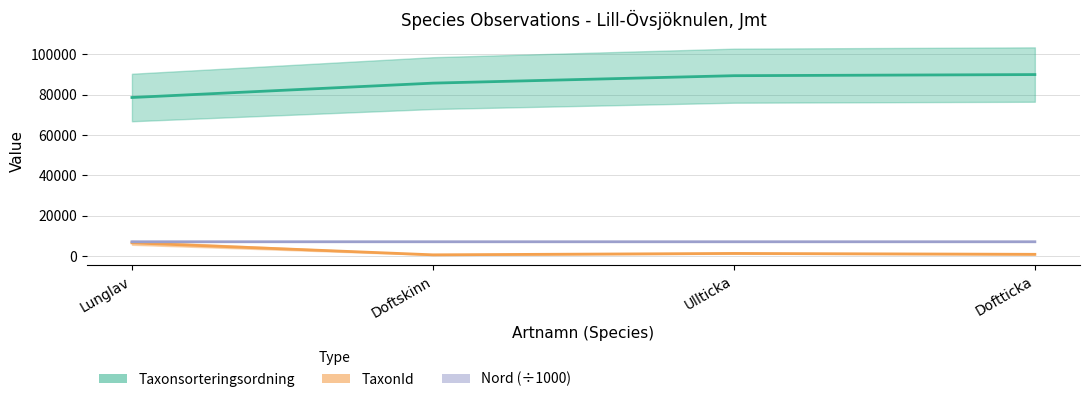

True or false: TaxonId and Nord (÷1000) cross at least once.

False